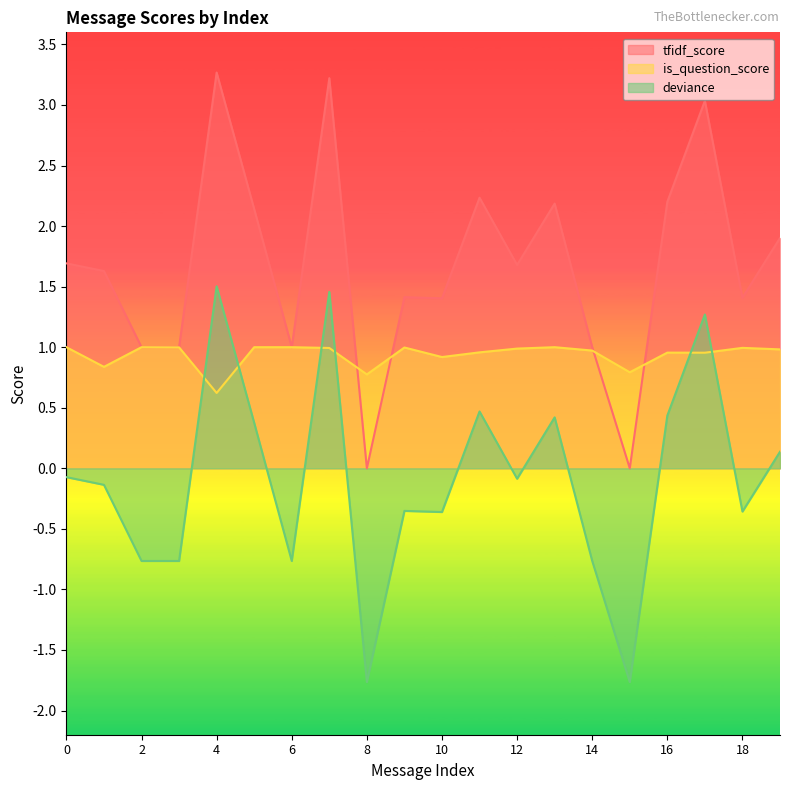

True or false: deviance has more than 2 points higher than both neighbors.

True